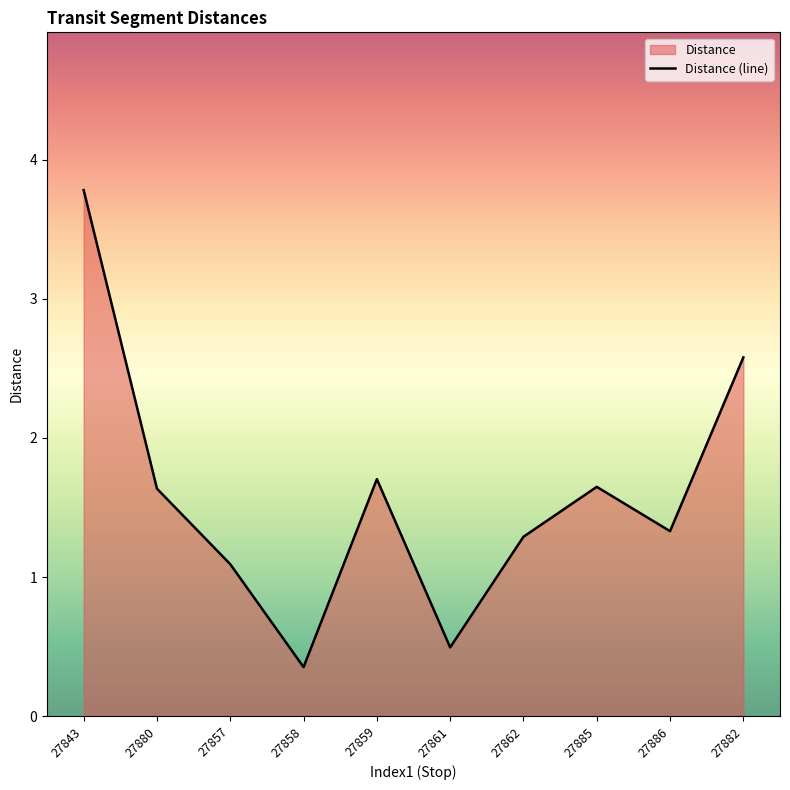

Reading left to right, extract all data points from this chart.

3.8	1.6	1.1	0.4	1.7	0.5	1.3	1.6	1.3	2.6